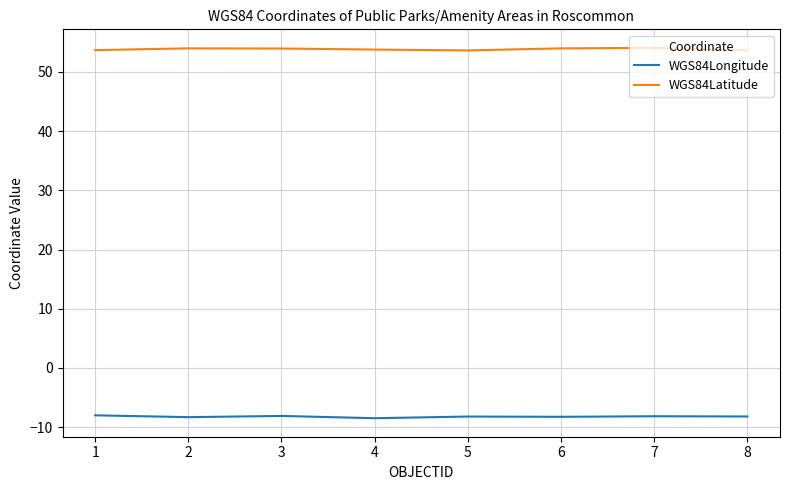

The WGS84Longitude series shows -8.1 at 3. True or false?

True